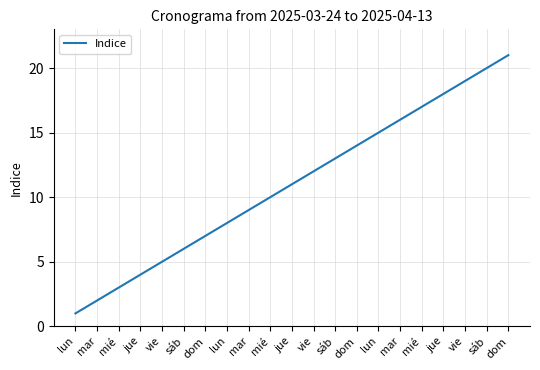

What value does the data have at dom, to the nearest 5?

15